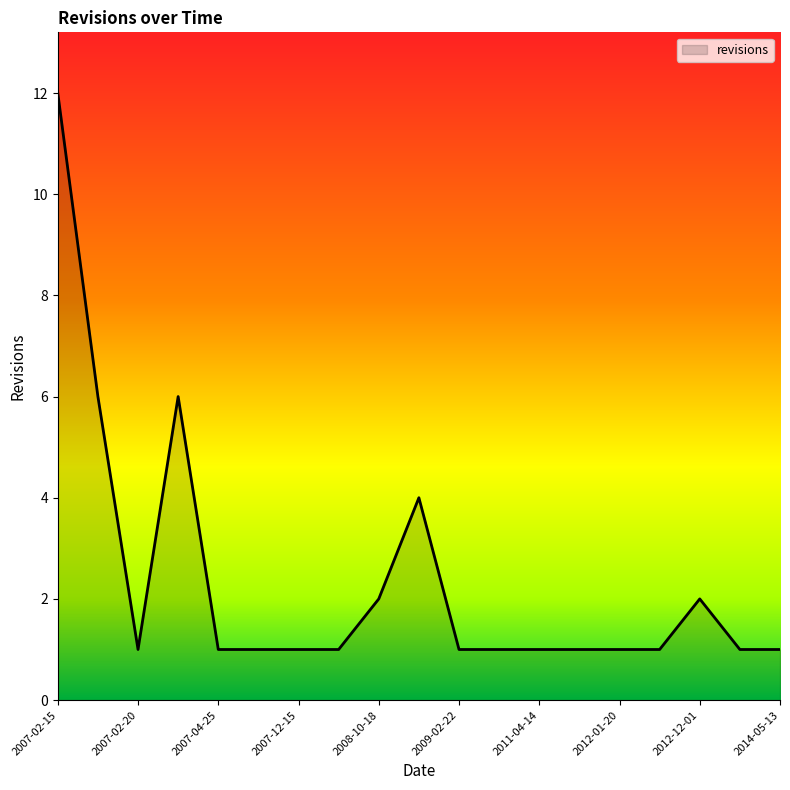

What is the greatest value displayed?

12